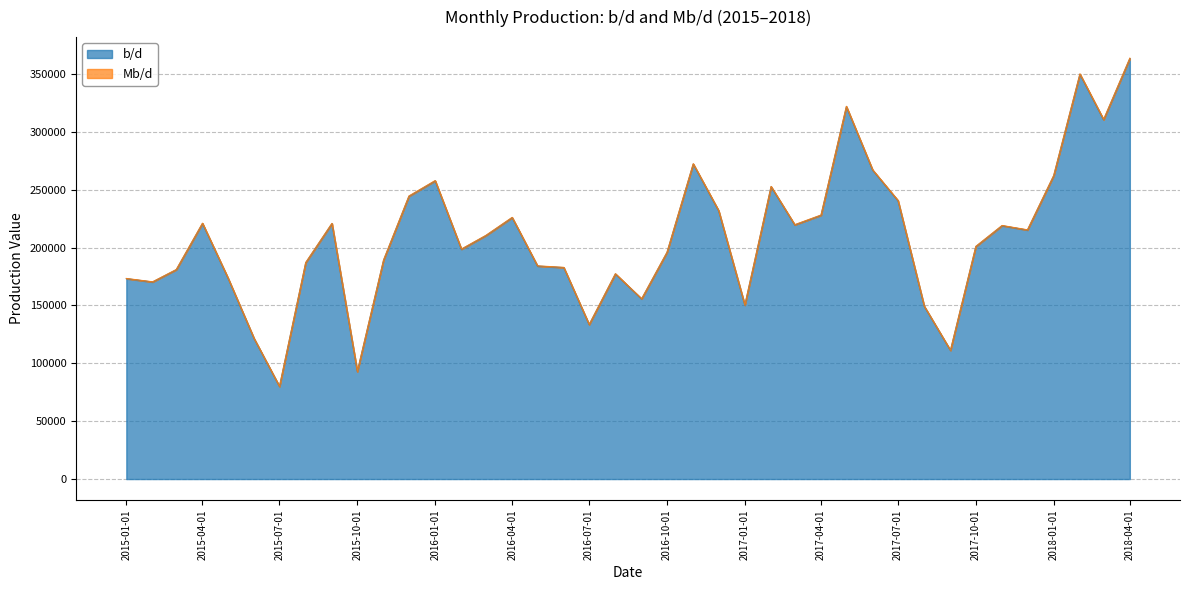

Between 2017-07-01 and 2017-08-01, which series saw the biggest shift?

b/d